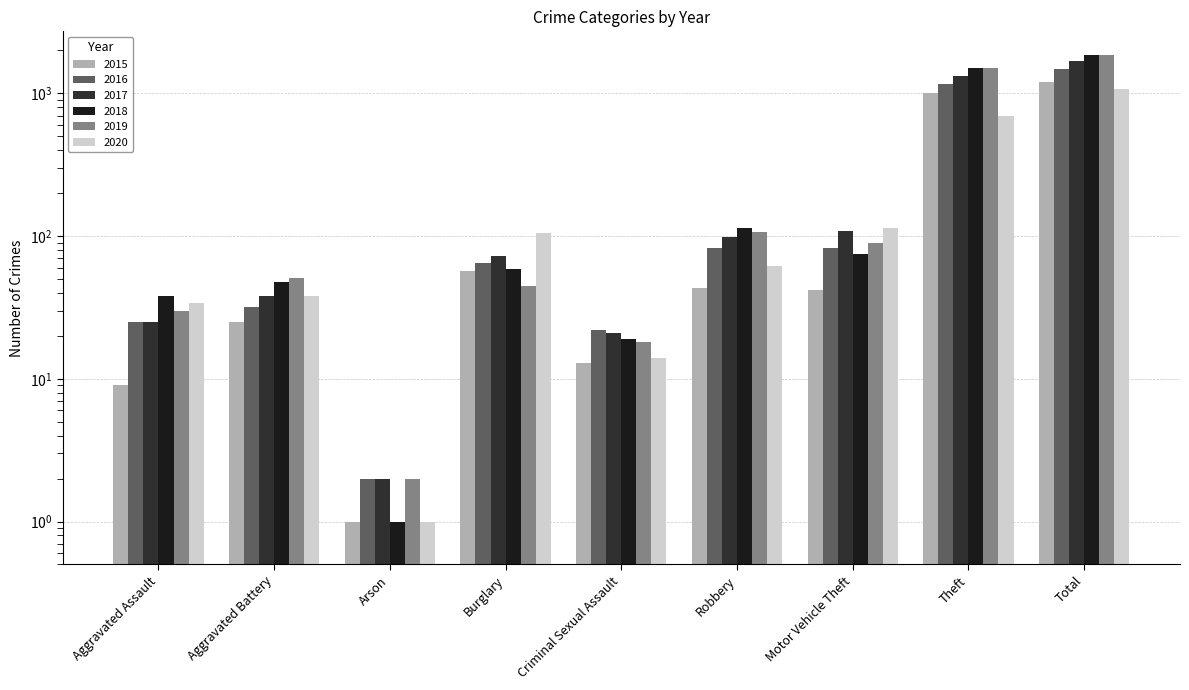

How many bars are there in total?

54